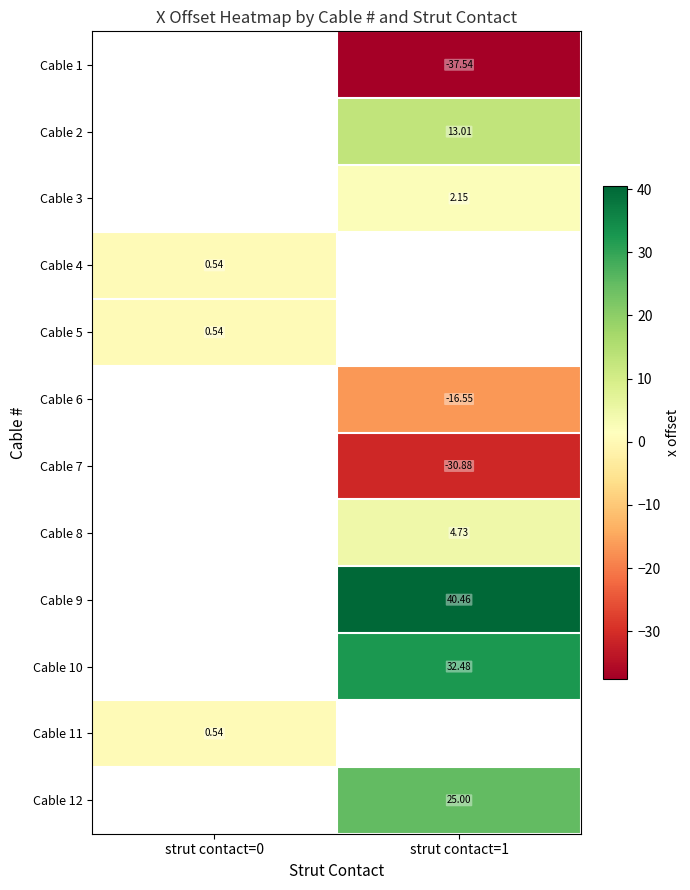

Is the value of Cable 1 at strut contact=1 greater than the value of Cable 12 at strut contact=1?

No